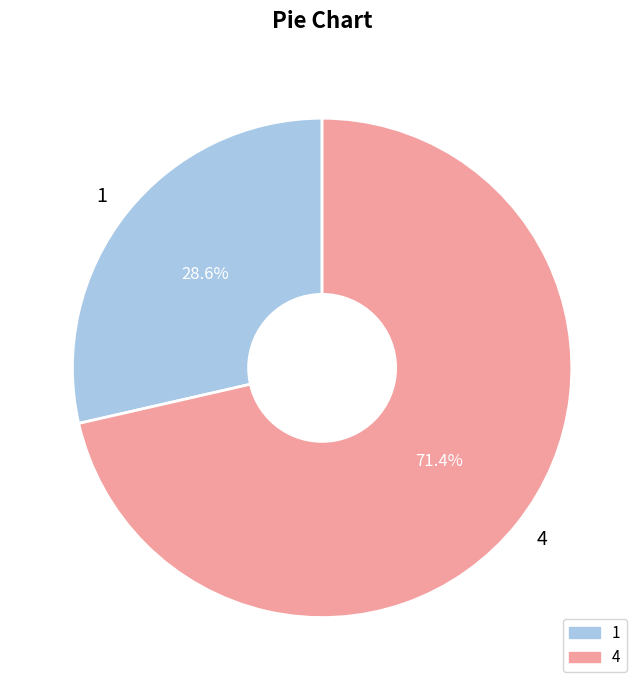

To the nearest percent, what is the difference between the largest and smallest slice percentages?

43%